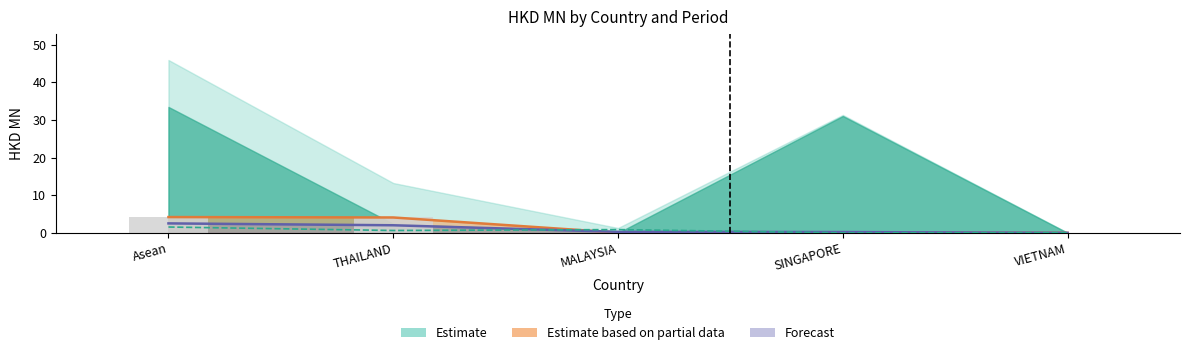

Between Asean and THAILAND, which is larger?

Asean